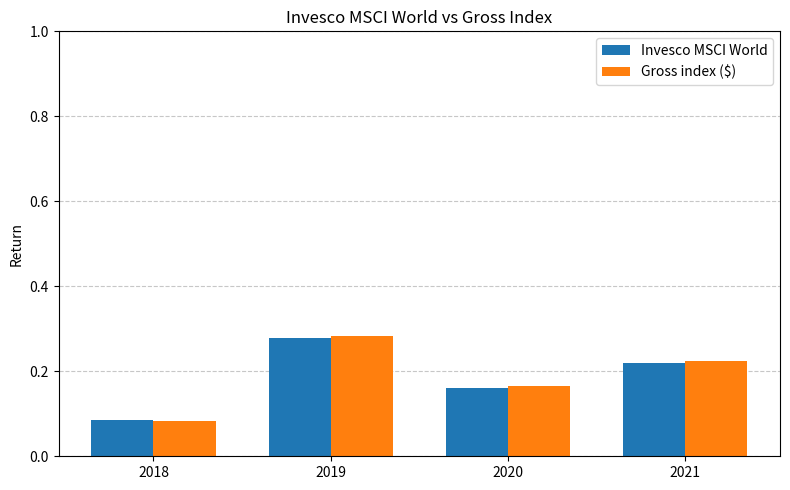

What is the total value across all series at 2019?

0.6